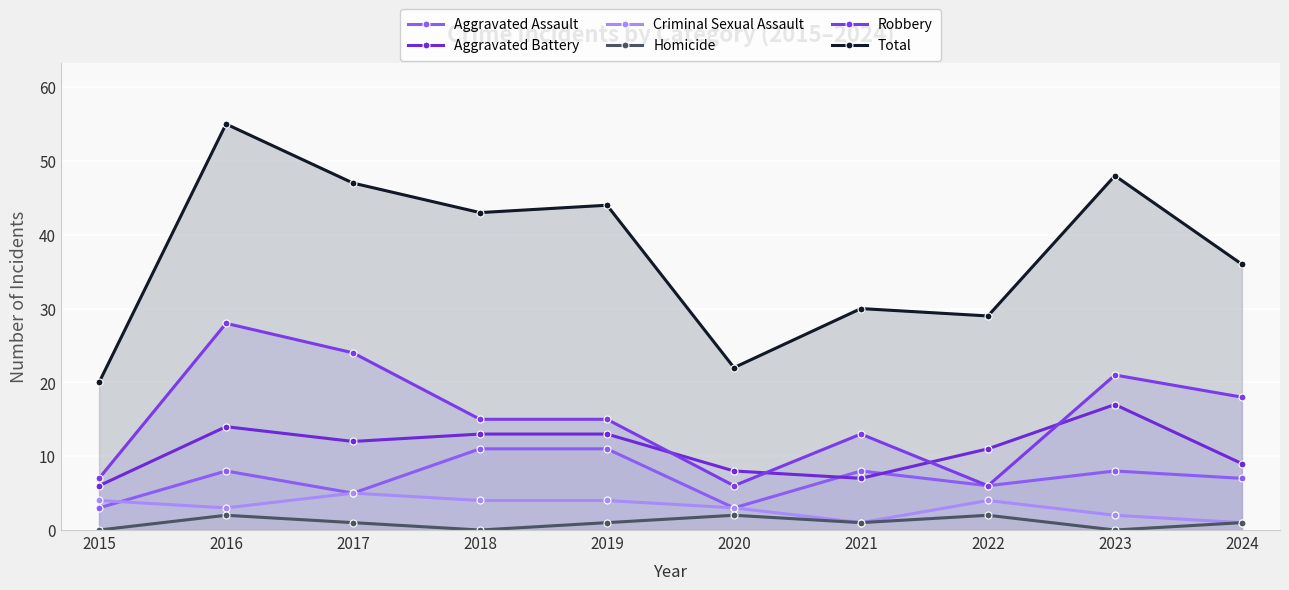

Which series changed the most between 2017 and 2019?

Robbery